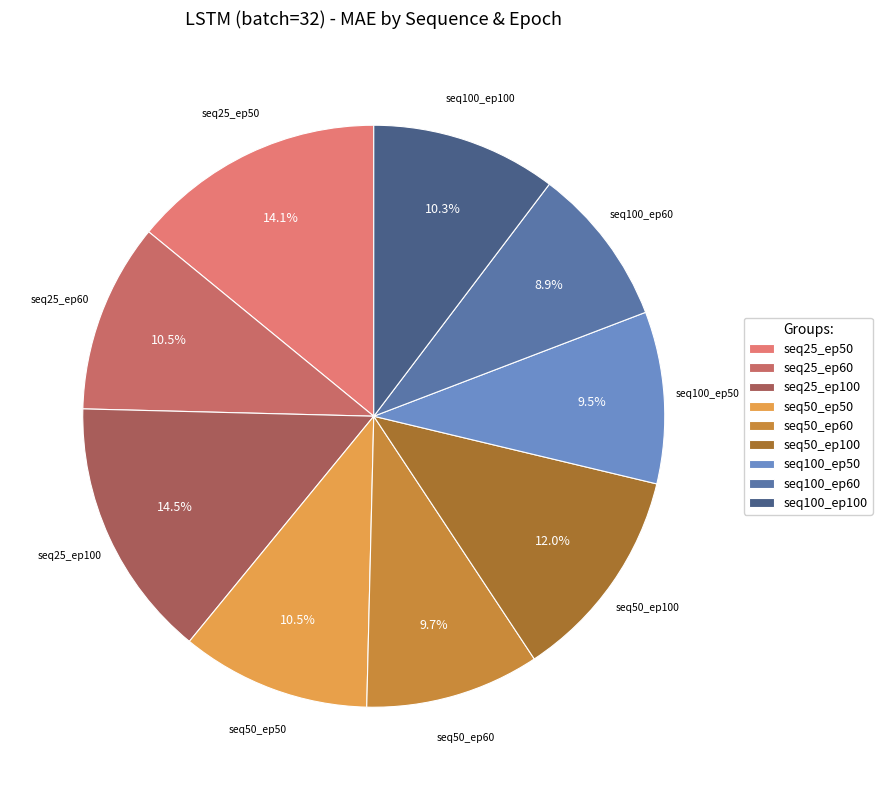

What percentage do seq50_ep100 and seq50_ep50 together represent?

22.5%